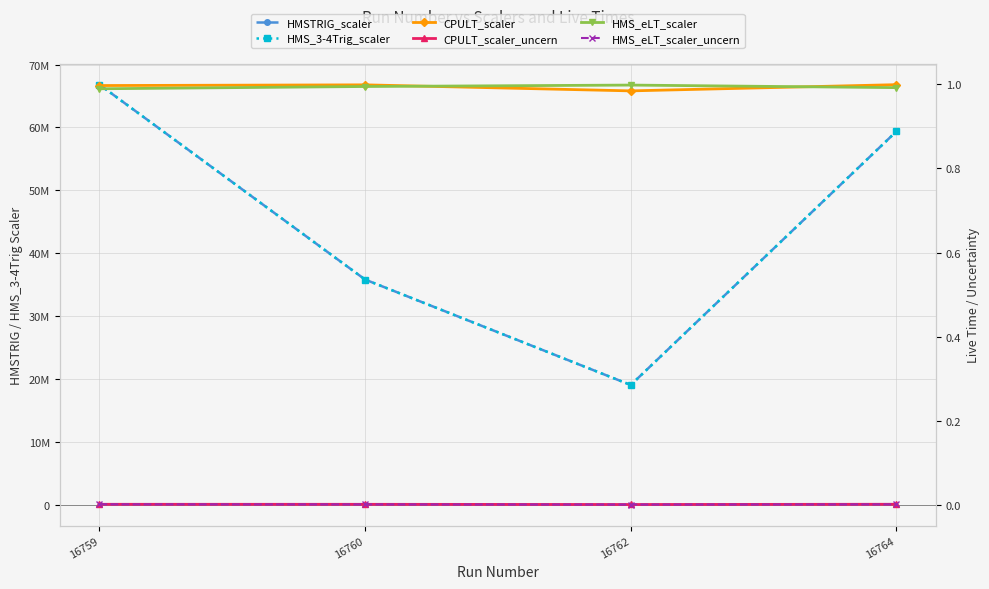

List the series in order of their peak value, highest first.

HMSTRIG_scaler, HMS_3-4Trig_scaler, CPULT_scaler, HMS_eLT_scaler, CPULT_scaler_uncern, HMS_eLT_scaler_uncern